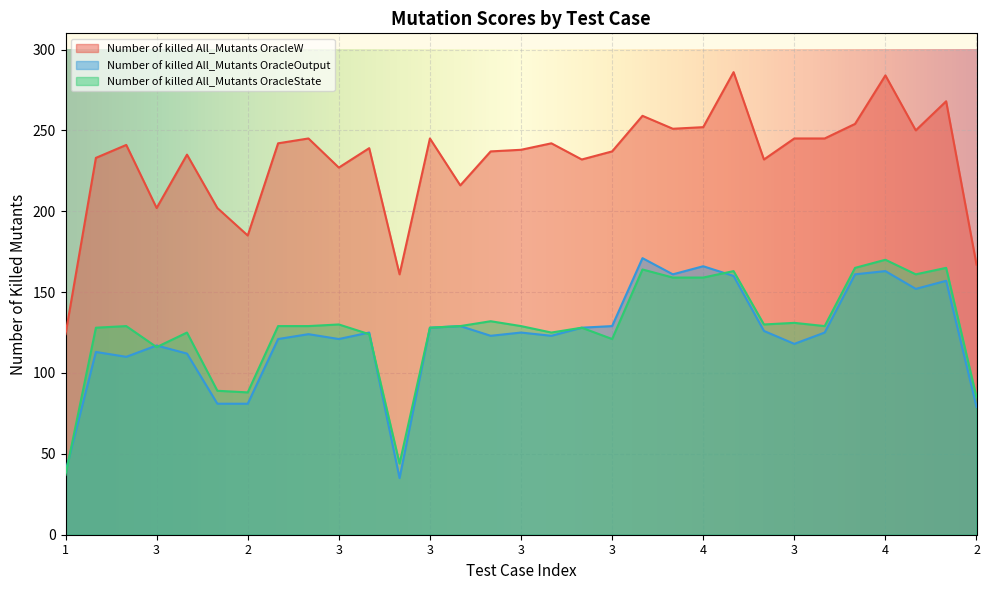

What are all the series names shown in the legend?

Number of killed All_Mutants OracleW, Number of killed All_Mutants OracleOutput, Number of killed All_Mutants OracleState